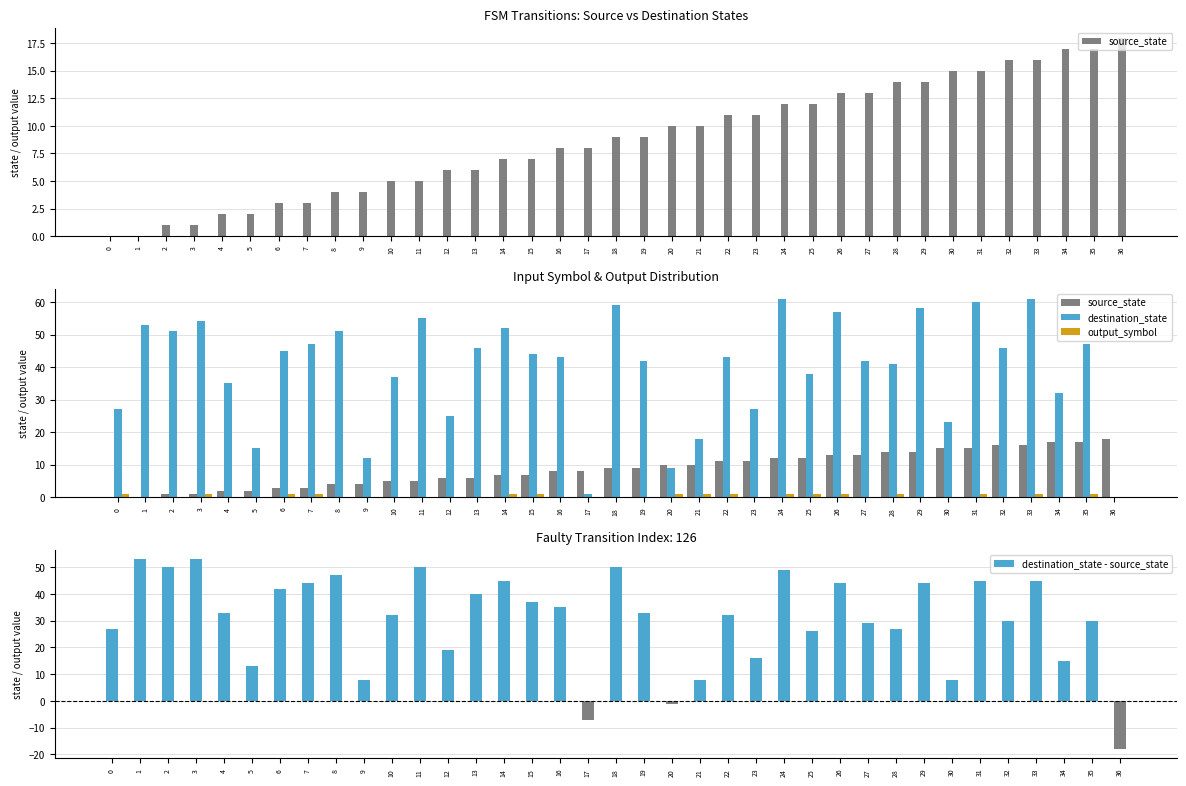

What are all the series names shown in the legend?

source_state, destination_state, output_symbol, destination_state - source_state